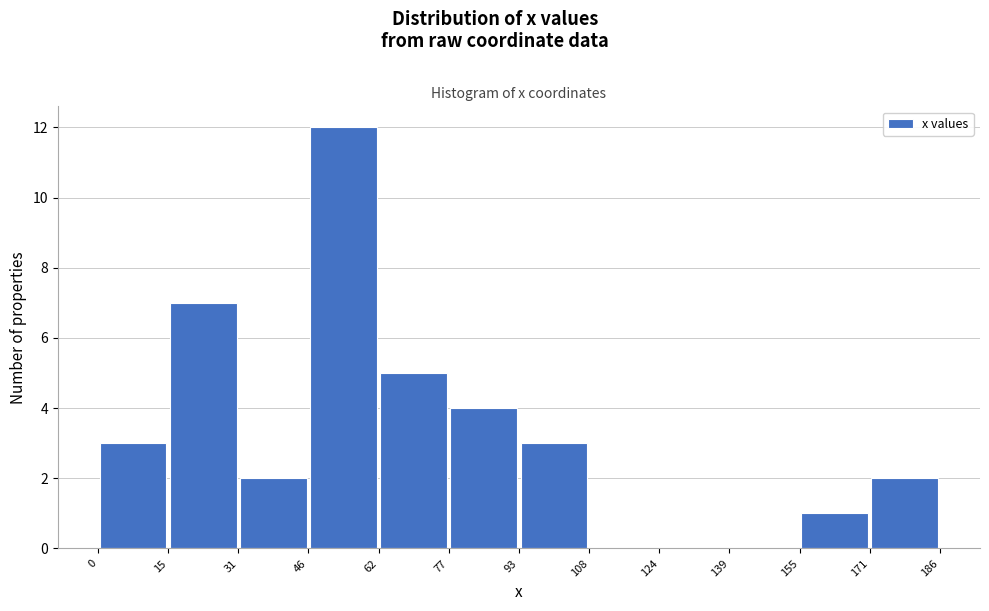

What is the height of the bar covering 31 to 46 on the x-axis? The values are not printed on the chart, so give them approximately, as read against the axis.

2